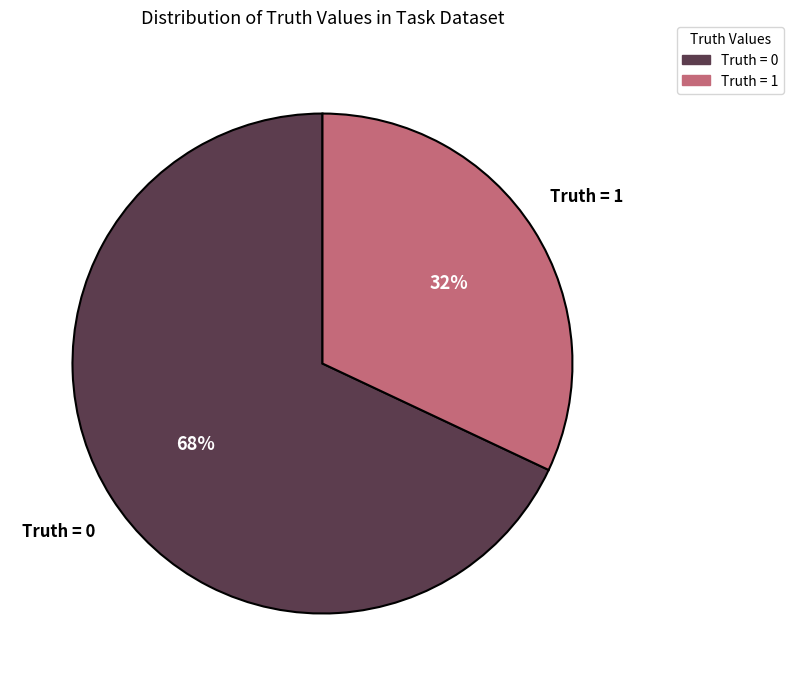

To the nearest percent, what is the average slice percentage?

50%